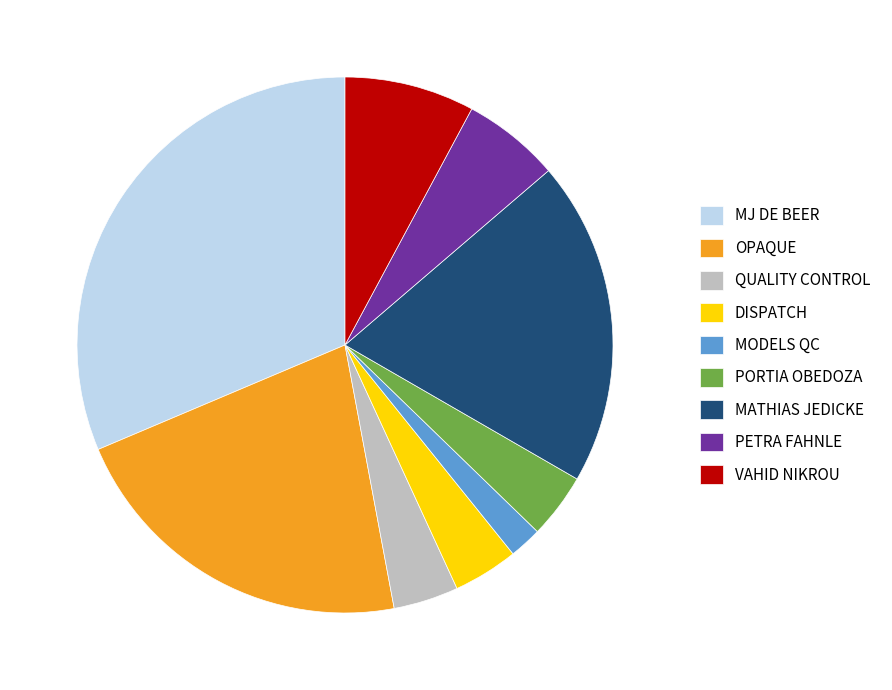

What is the smallest slice in the pie chart?

MODELS QC